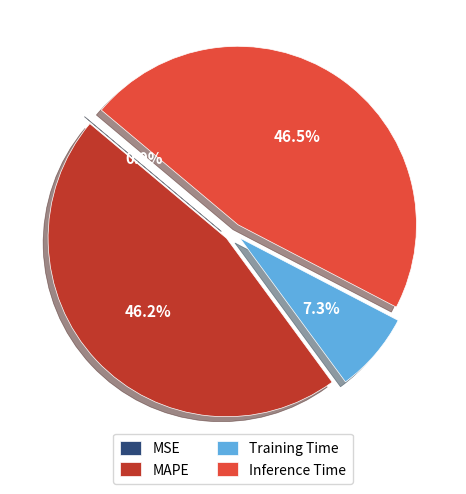

Combined, do Training Time and Inference Time account for over 50%?

Yes